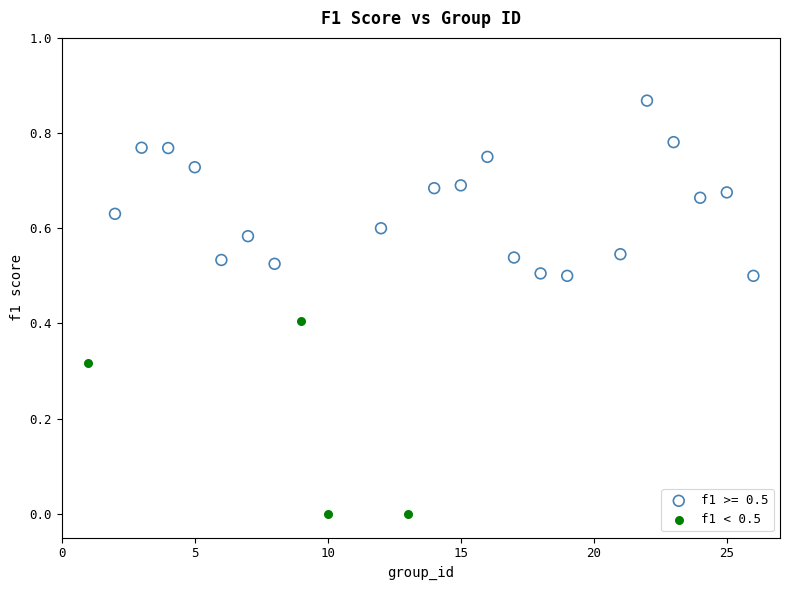

Which series reaches the maximum Y coordinate?

f1 >= 0.5